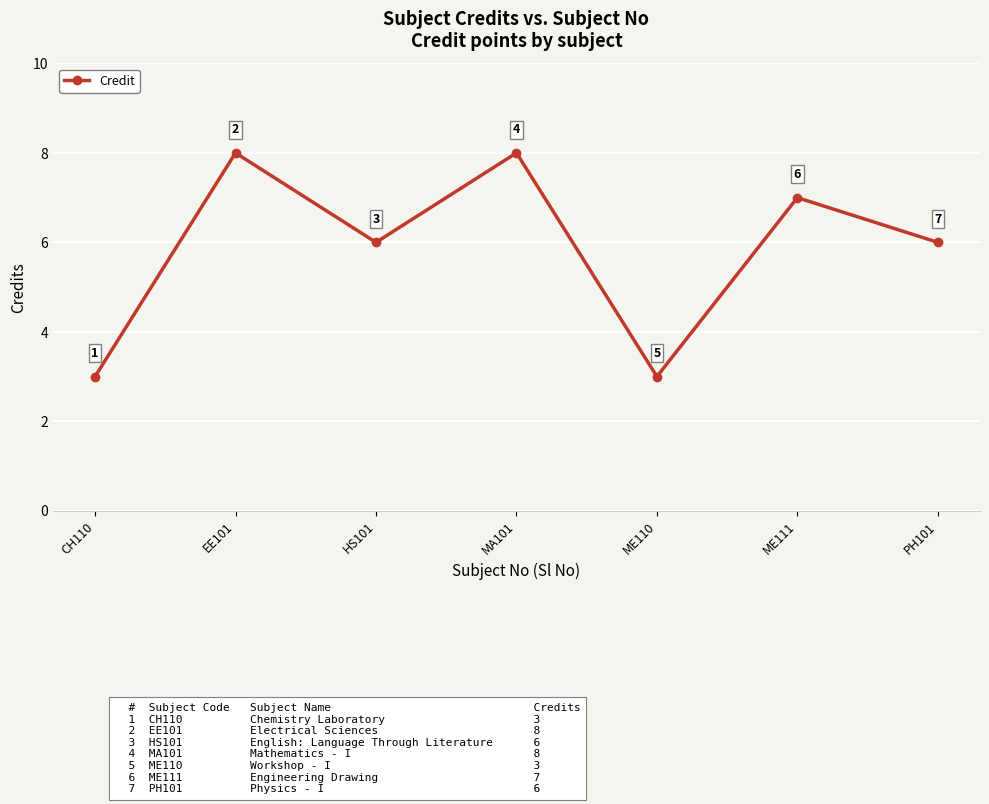

What is the minimum value shown in the chart?

3